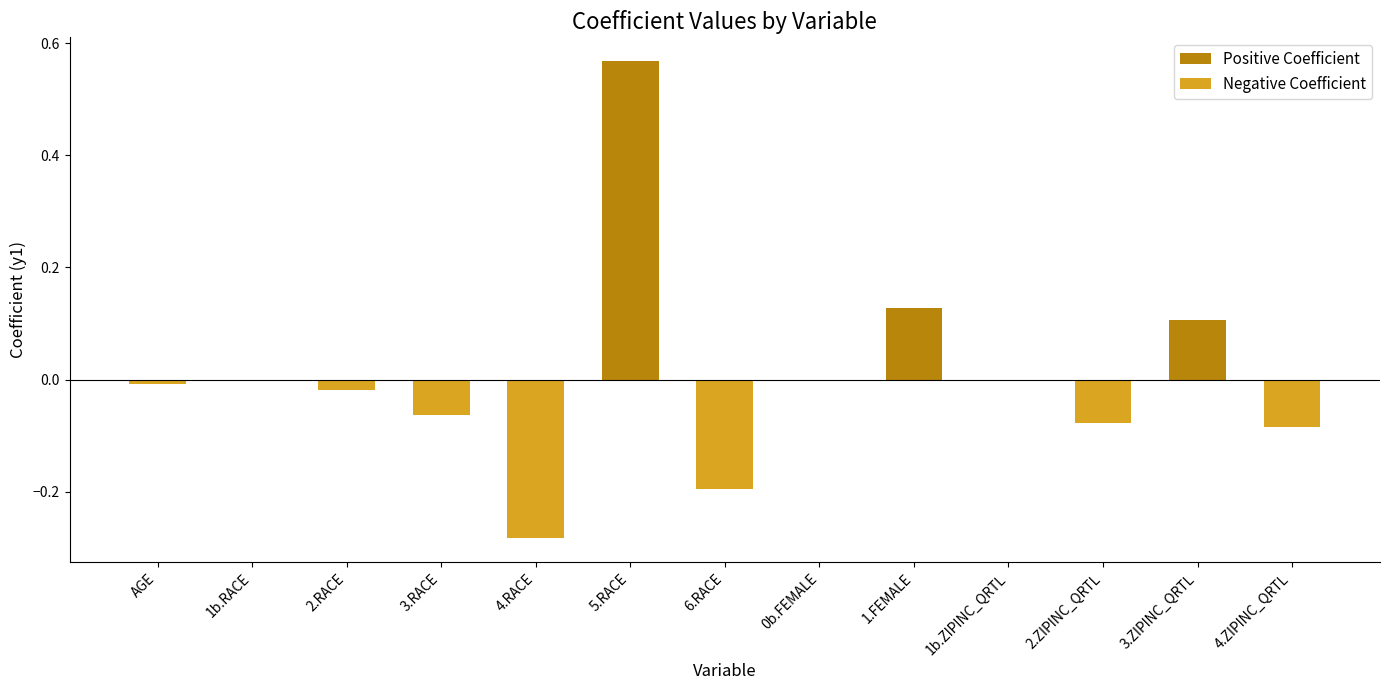

Is it true that Positive Coefficient equals 0.0 at 1b.ZIPINC_QRTL?

True